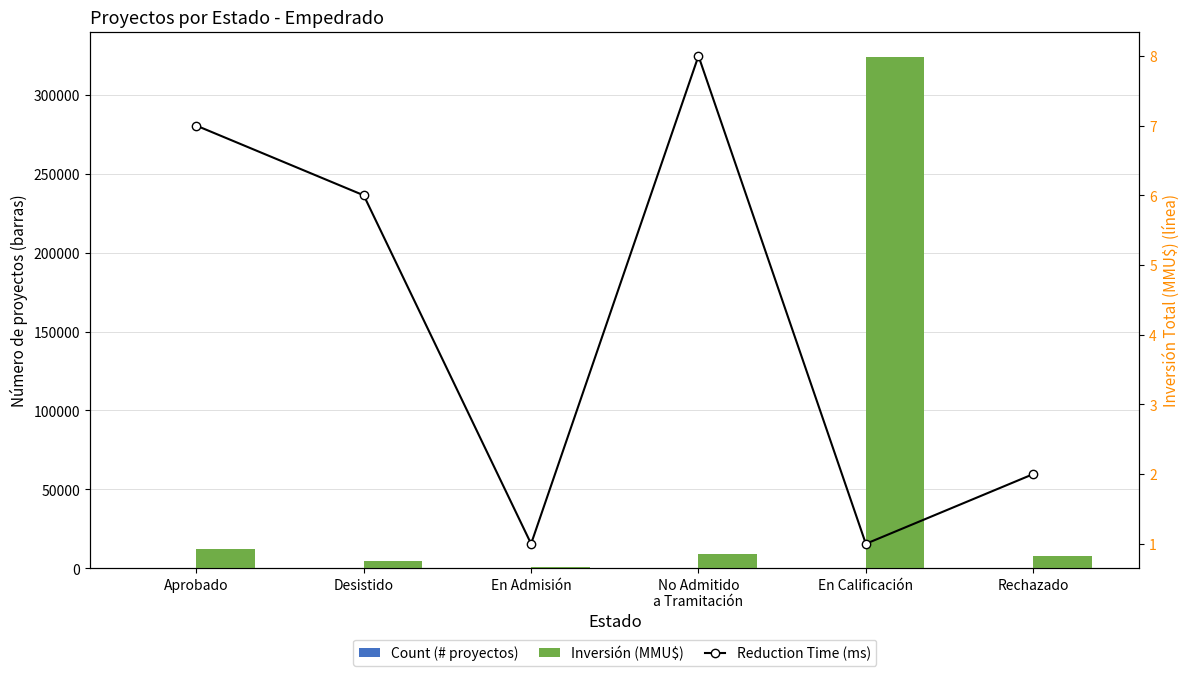

Between En Admisión and En Calificación, which series saw the biggest shift?

Inversión (MMU$)